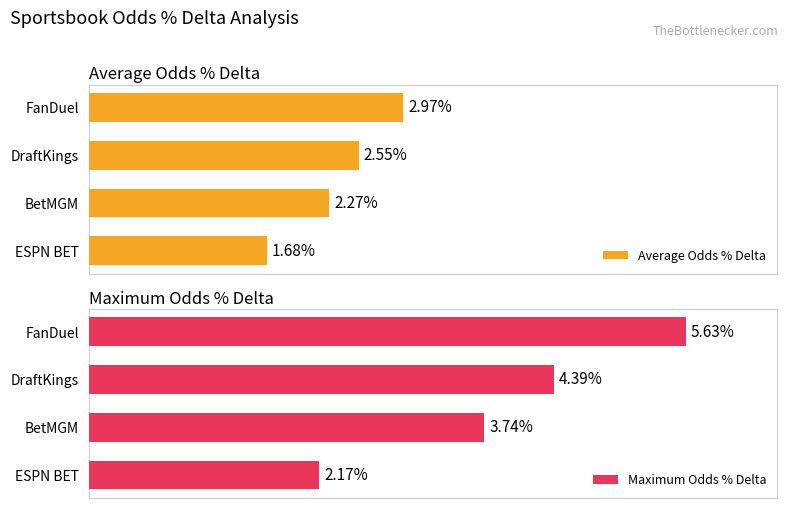

How many bars are there in each group?

2